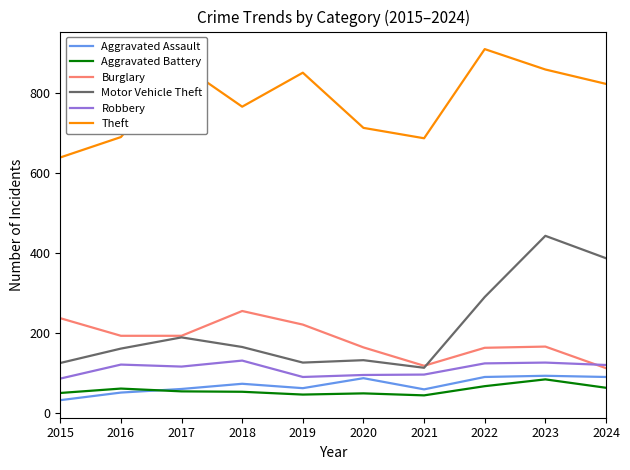

What is the approximate value of Aggravated Assault at 2024, to the nearest 5?

90